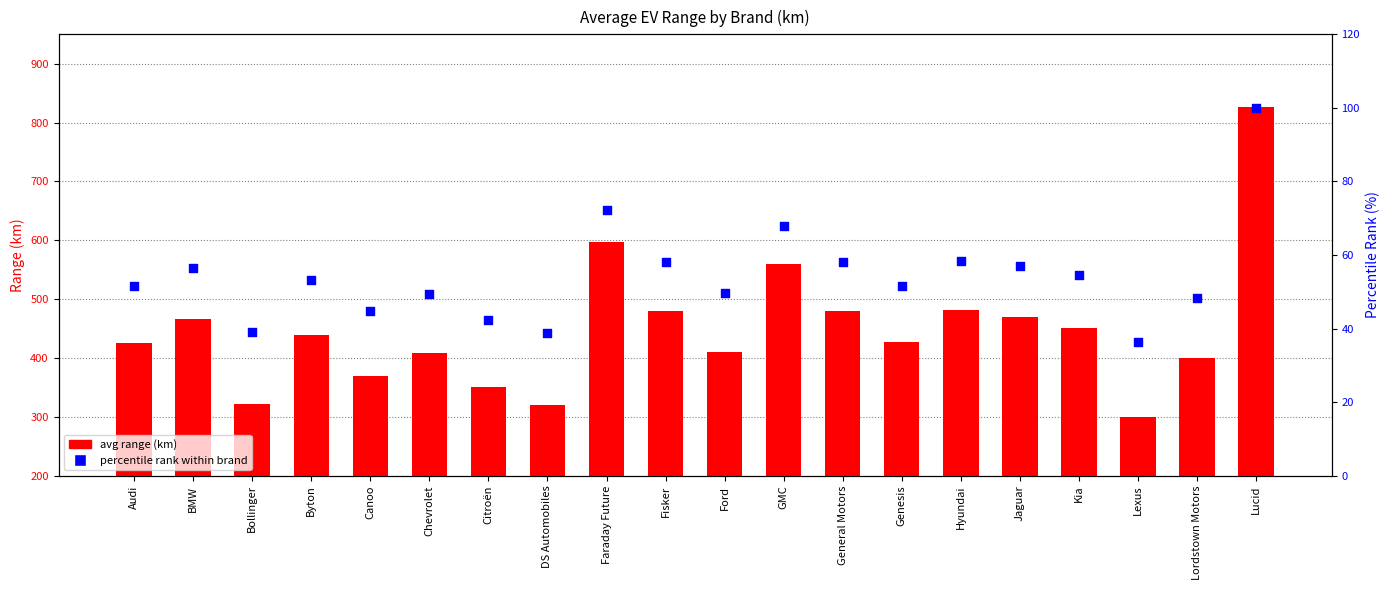

At how many categories does at least one series exceed 290?

20